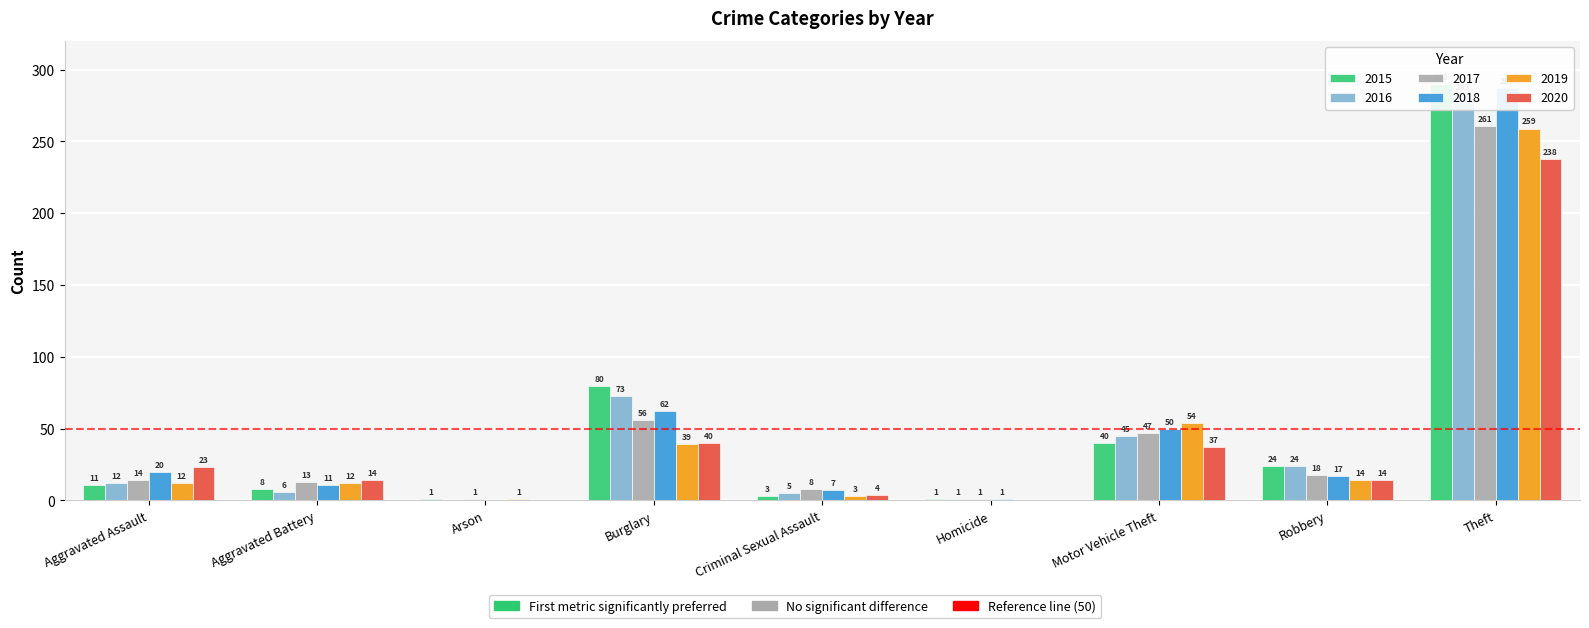

Is the value of 2016 at Burglary greater than the value of 2017 at Criminal Sexual Assault?

Yes